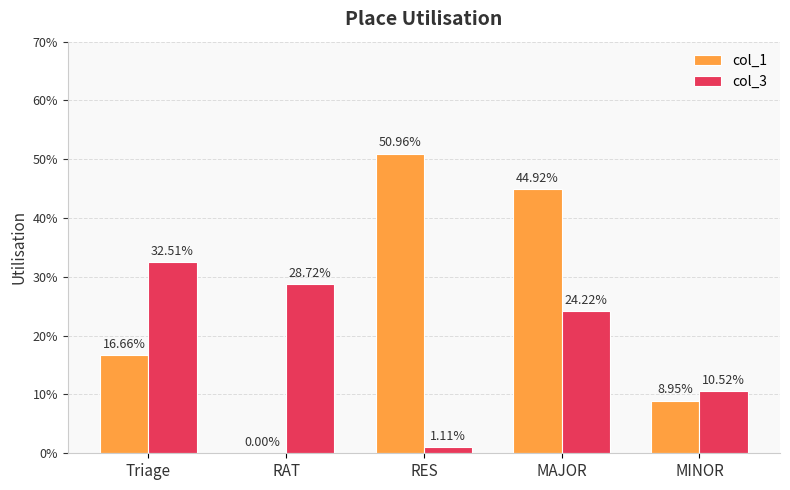

Are the bars grouped side by side (vs. stacked)?

Yes